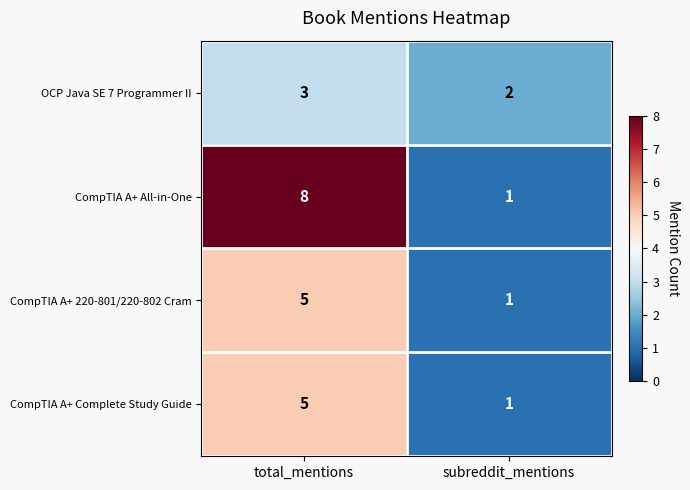

Reading right to left, what are all the values shown in this chart?

OCP Java SE 7 Programmer II: 2	3
CompTIA A+ All-in-One: 1	8
CompTIA A+ 220-801/220-802 Cram: 1	5
CompTIA A+ Complete Study Guide: 1	5